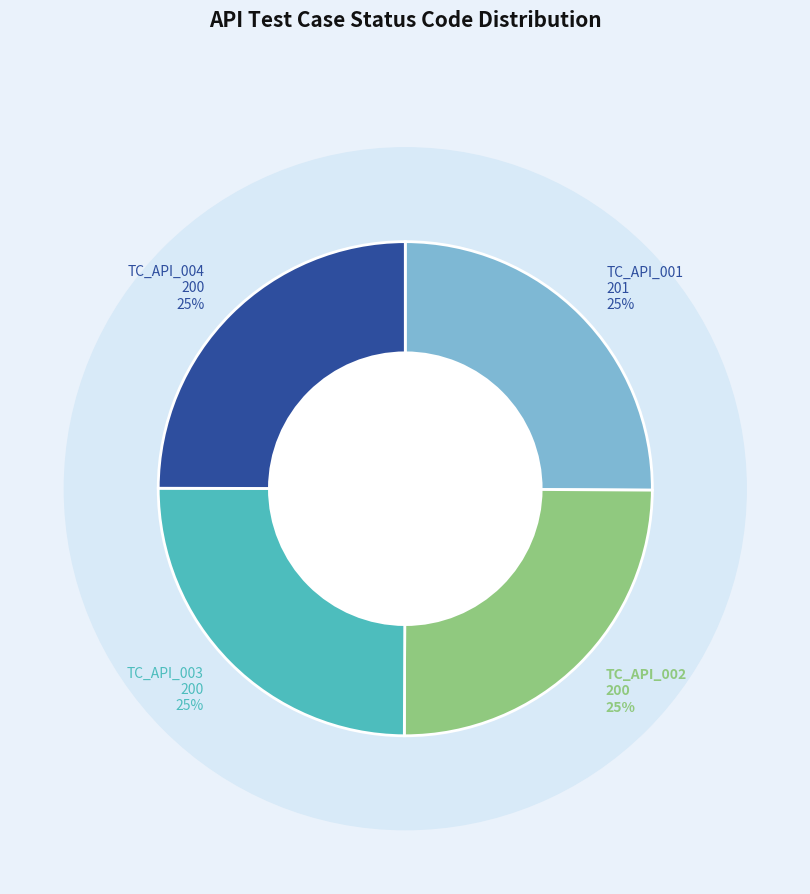

What is the change in value from TC_API_001 to TC_API_004?

-1